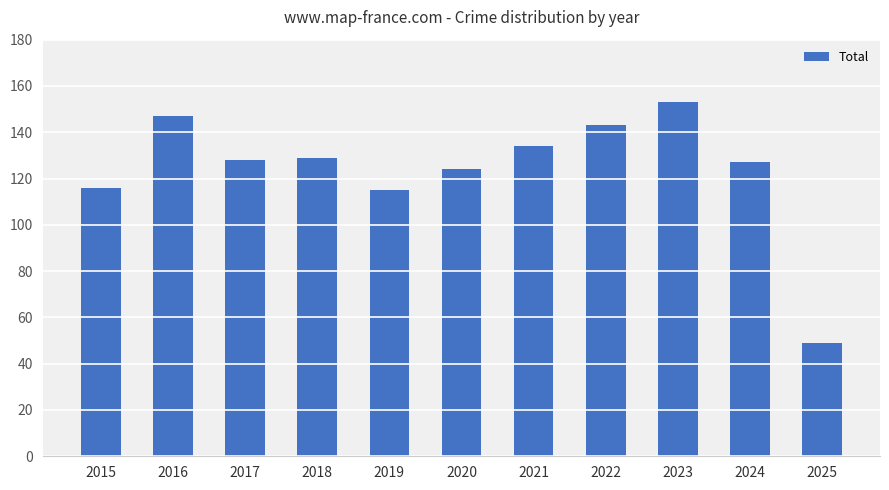

Reading left to right, what are all the values shown in this chart?

116	147	128	129	115	124	134	143	153	127	49